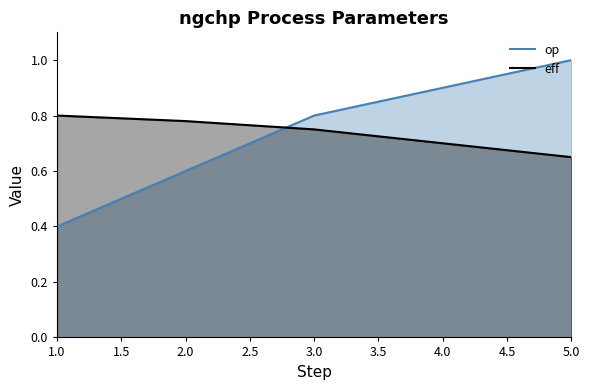

What is the highest value of the eff series?

0.8